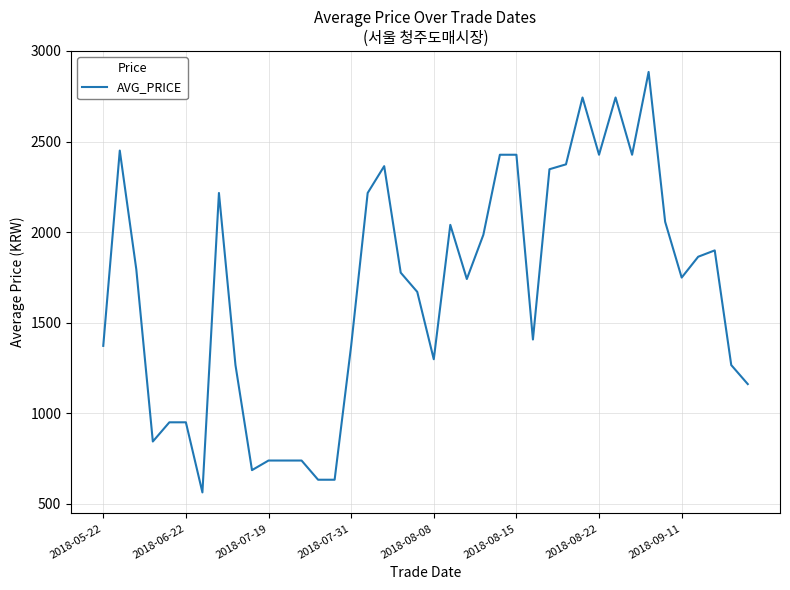

True or false: there are more than 1 points higher than both neighbors.

True